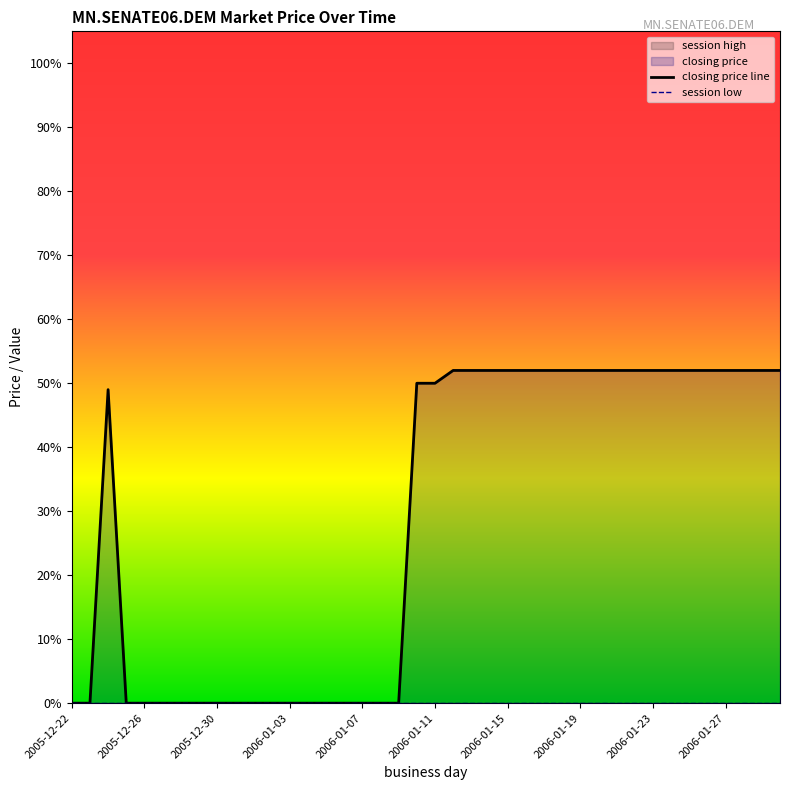

True or false: session low has more than 1 interior local peaks.

False